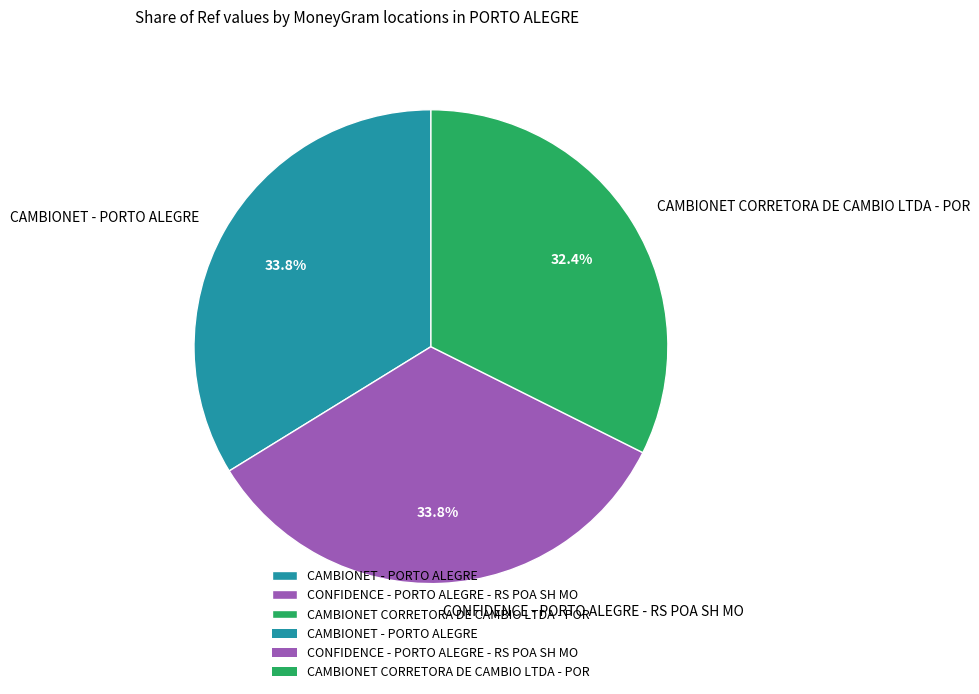

What is the ratio of the value at CAMBIONET - PORTO ALEGRE to the value at CAMBIONET CORRETORA DE CAMBIO LTDA - POR?

1.0